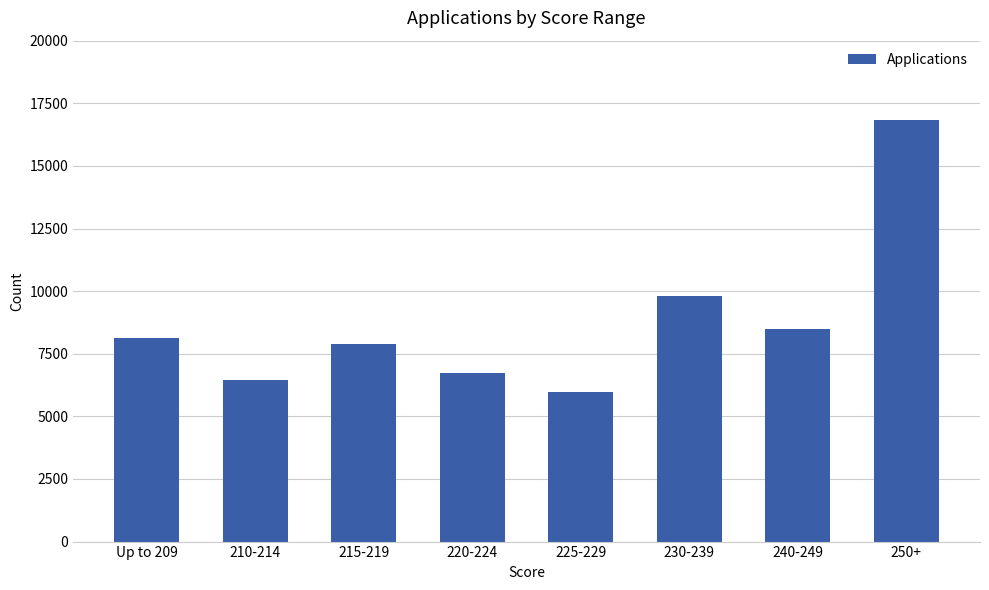

The value at 210-214 is 6432. True or false?

True